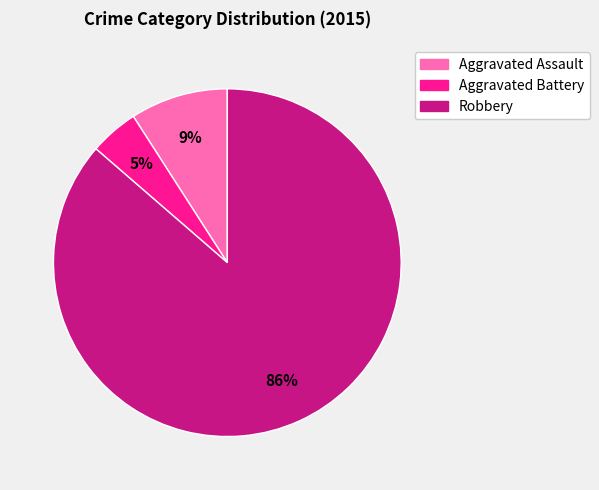

Combined, do Robbery and Aggravated Assault account for over 50%?

Yes